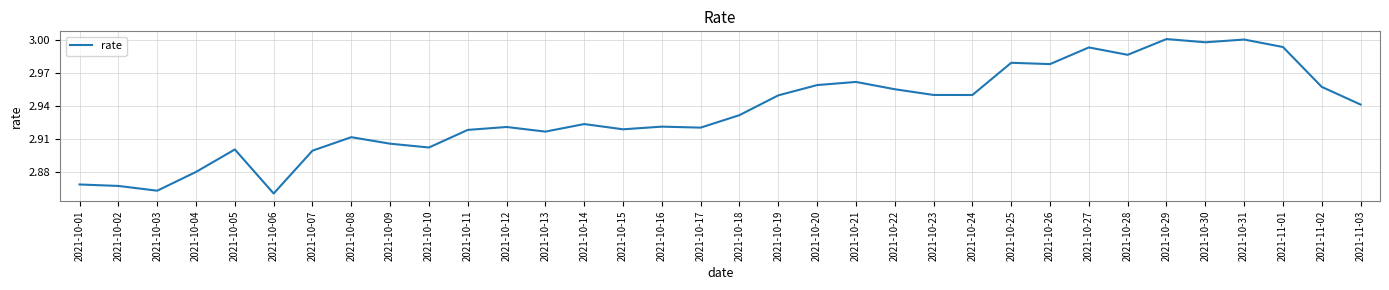

What is the change in value from 2021-10-06 to 2021-10-18?

+0.1